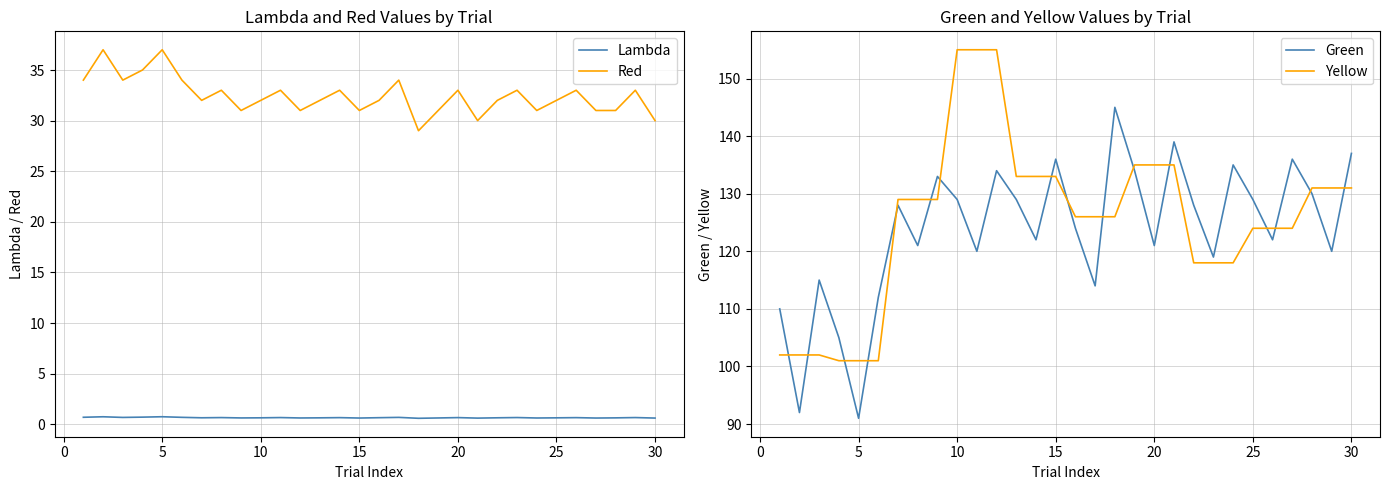

True or false: Lambda and Red cross at least once.

False